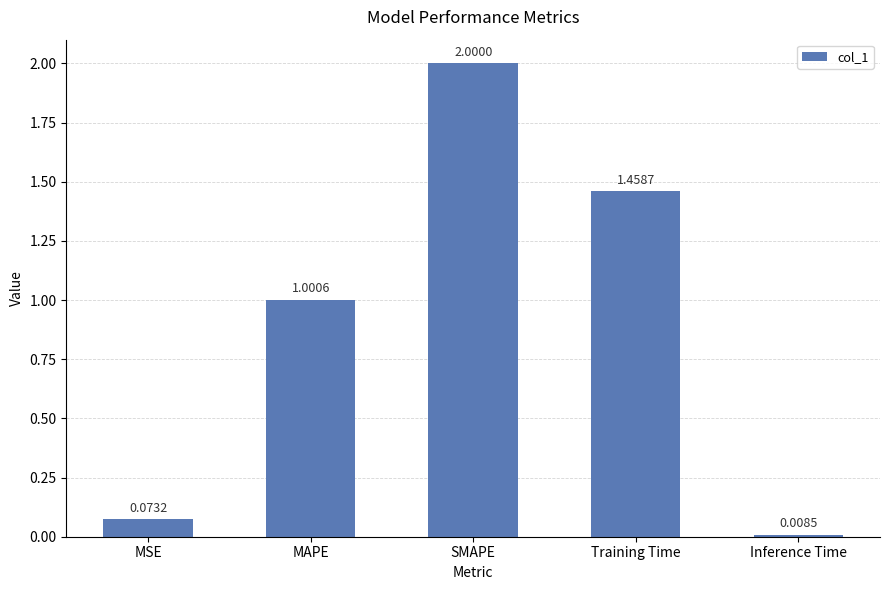

Rank the categories by value from highest to lowest.

SMAPE, Training Time, MAPE, MSE, Inference Time